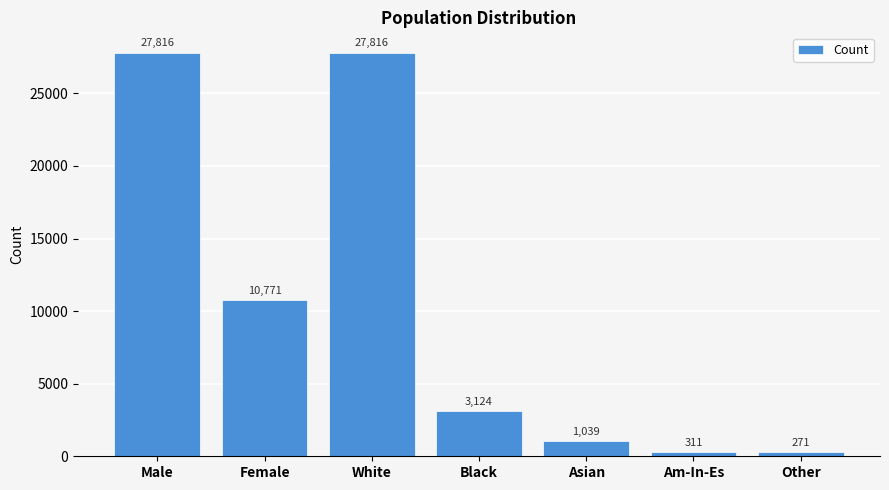

What position from the left is Other?

7